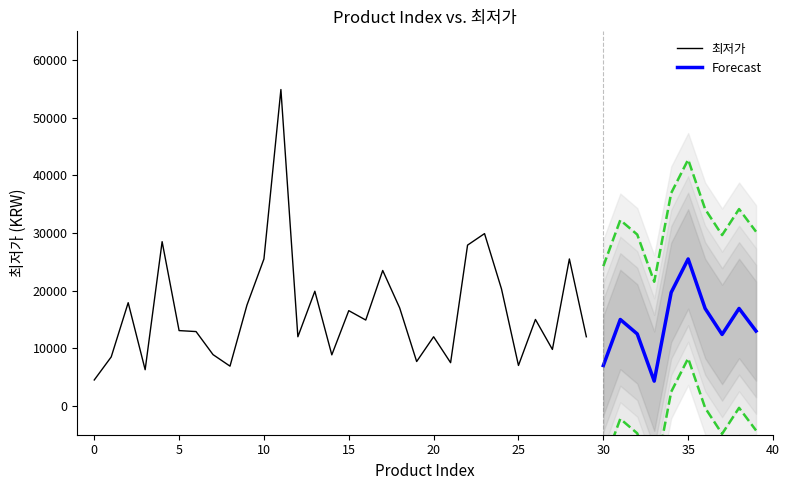

Does the chart display data point markers on the line(s)?

No